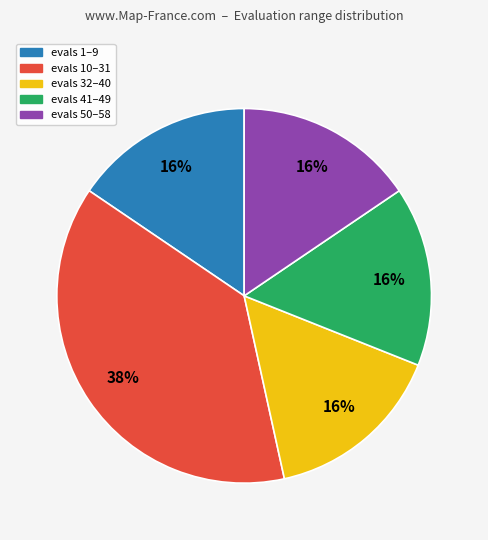

Is there a majority slice in this chart?

No